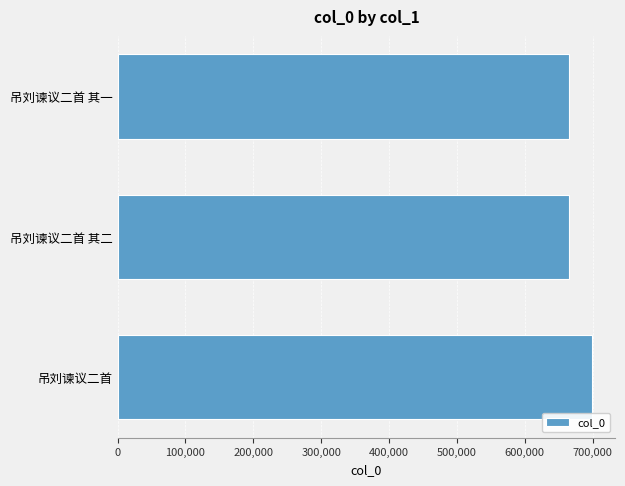

The value at 吊刘谏议二首 is 698659. True or false?

True